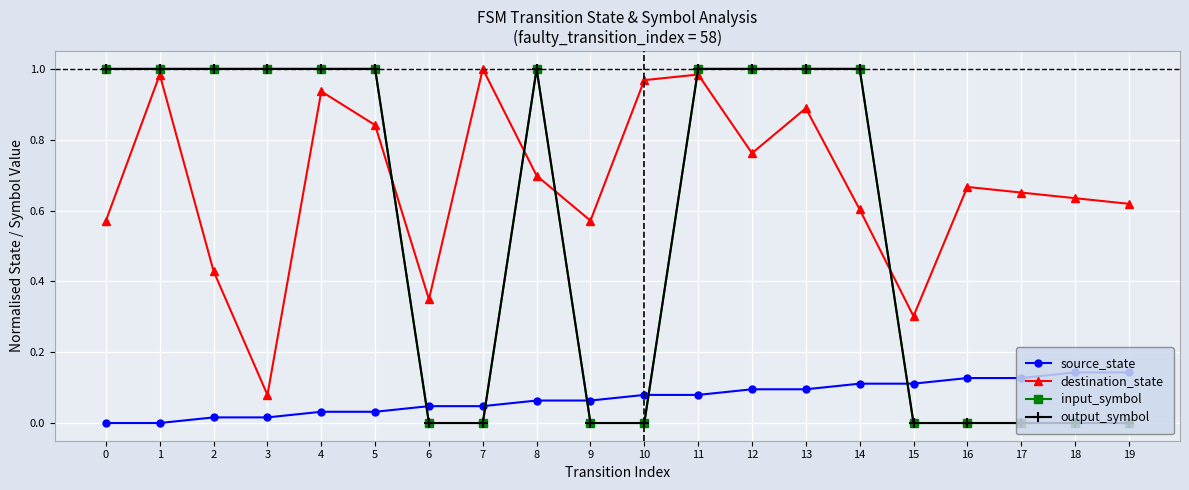

Does the chart have visible grid lines?

Yes